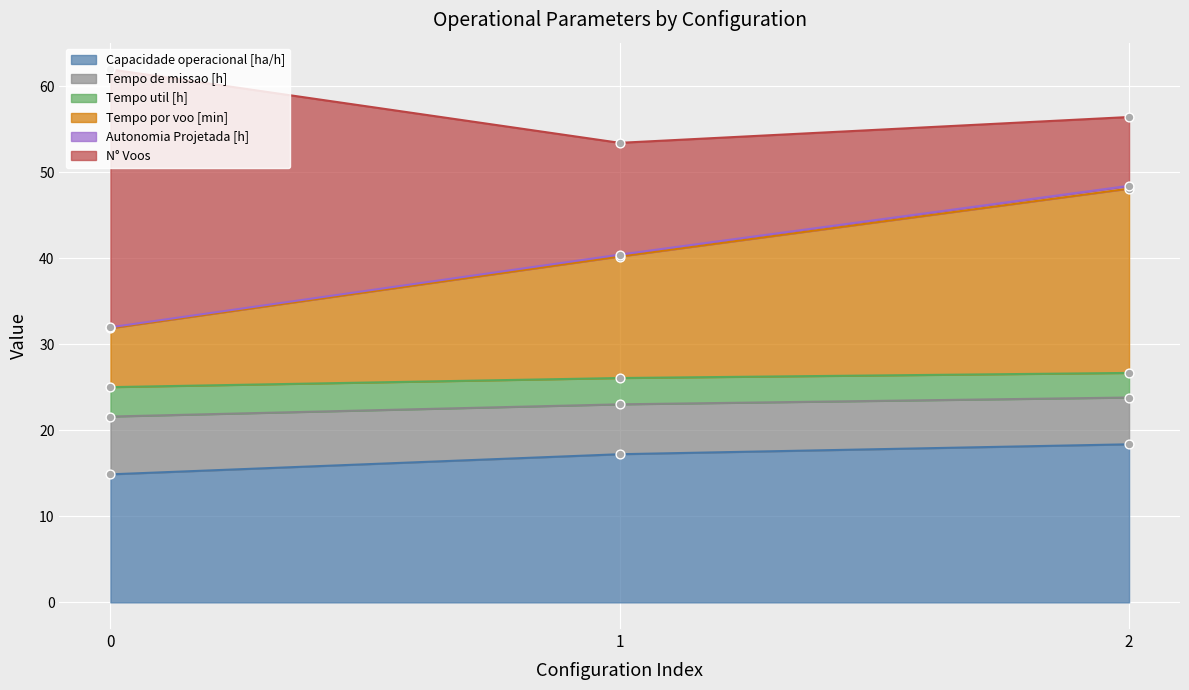

Which series reaches the minimum Y coordinate?

Capacidade operacional [ha/h]